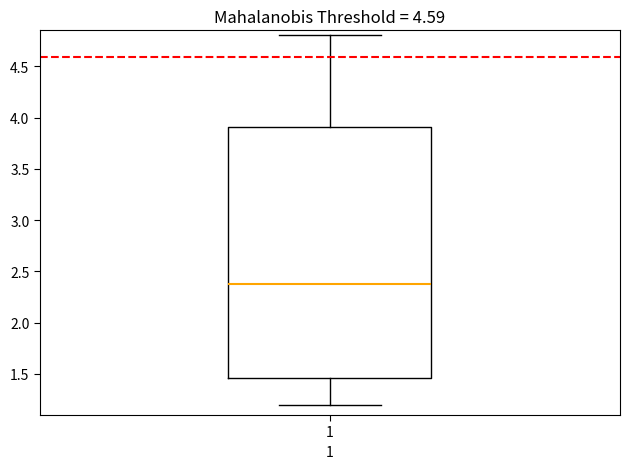

Transcribe this box plot: give where the median line is, the range the box spans, and where the two whiskers end, as read against the y-axis. The values are not printed on the chart, so give them approximately, as read against the axis.

median 2.40, box 1.45 to 3.90, whiskers 1.20 to 4.80